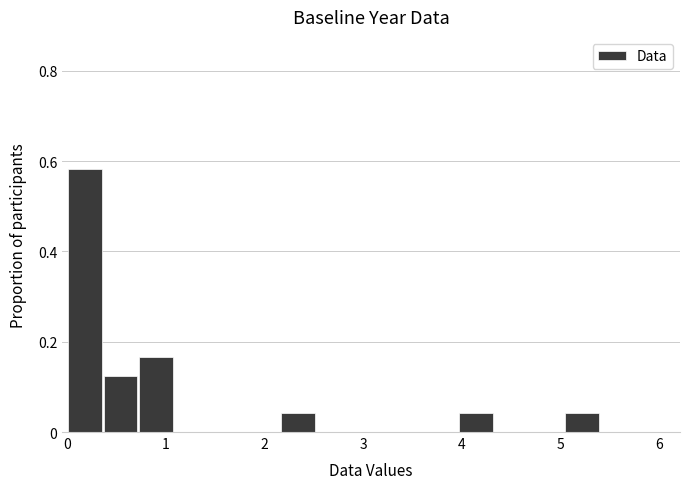

Around what value on the x-axis is the tallest bar? Give the approximate position of its centre, as read against the axis.

0.2